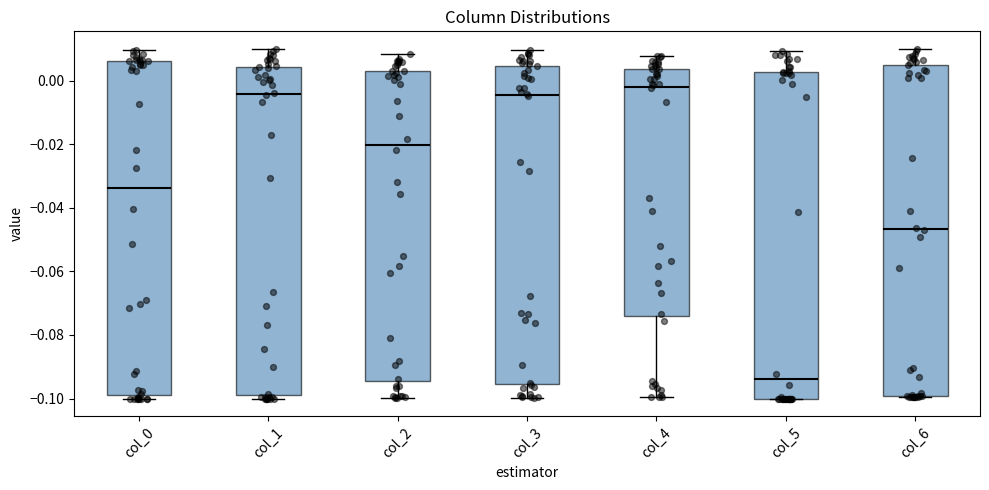

Which box's median line is the highest?

col_4